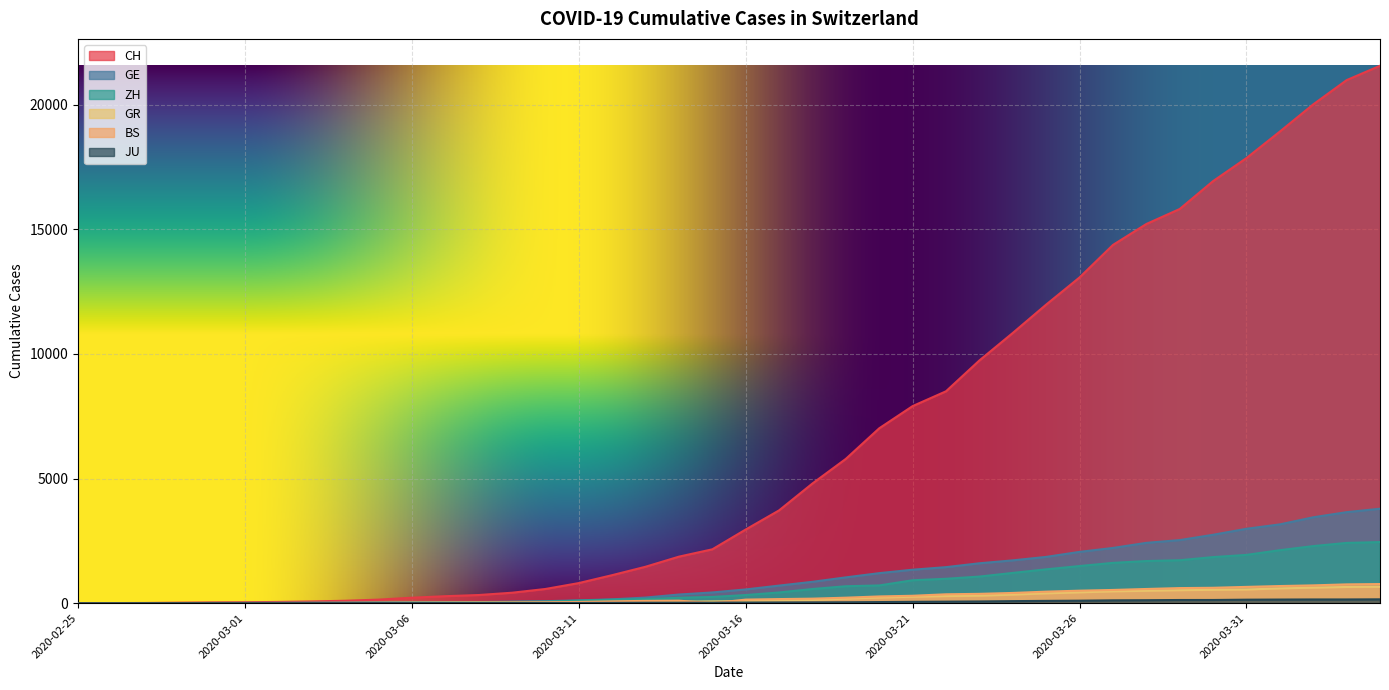

What position from the right is 2020-03-24?

12